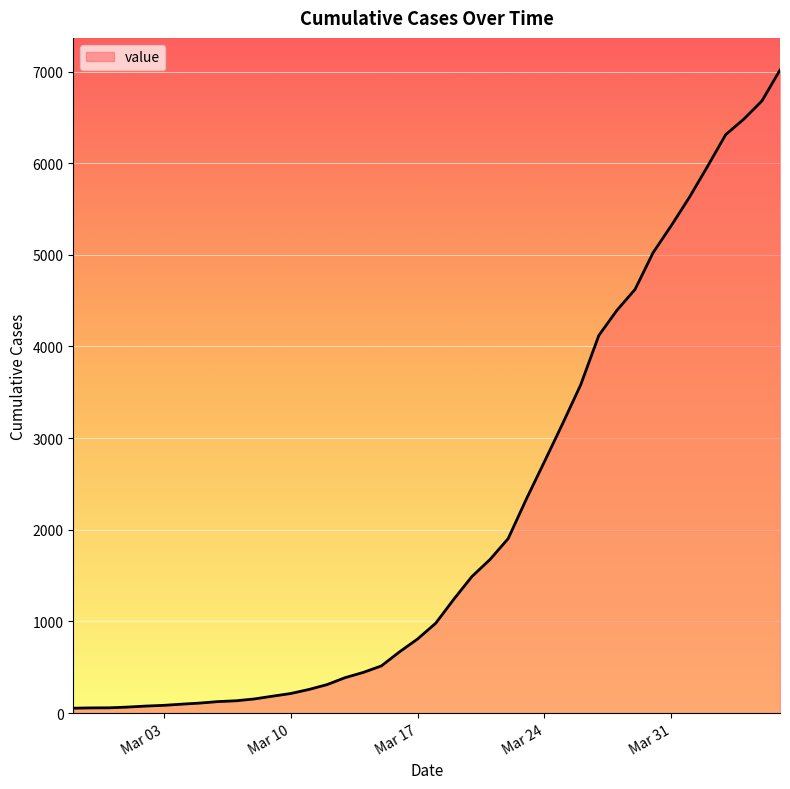

What is the average value?

2137